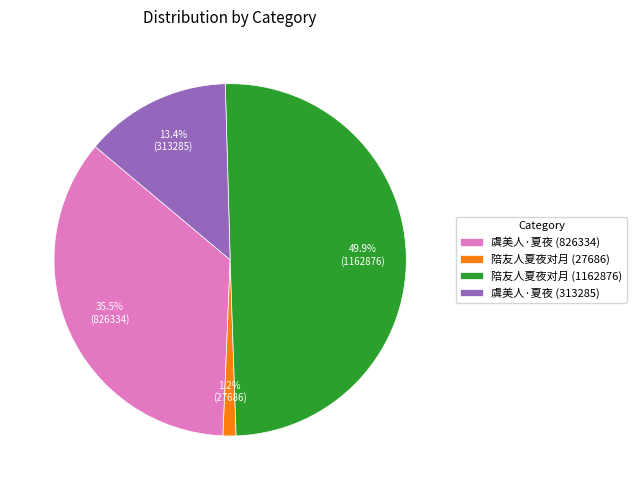

Does 虞美人·夏夜 (826334) account for over 50% of the chart?

No